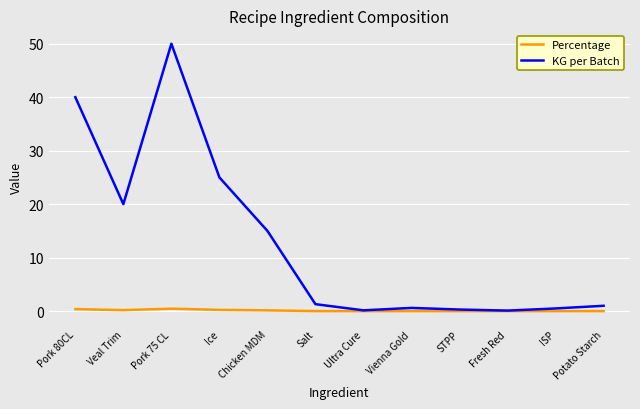

The KG per Batch series shows 15.0 at Chicken MDM. True or false?

True